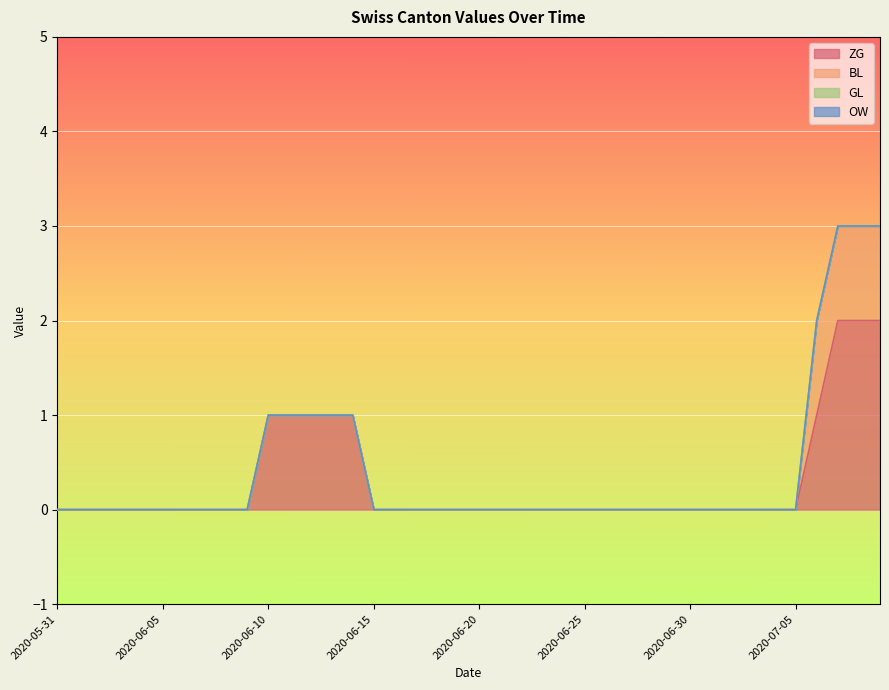

True or false: BL and OW intersect in this chart.

False